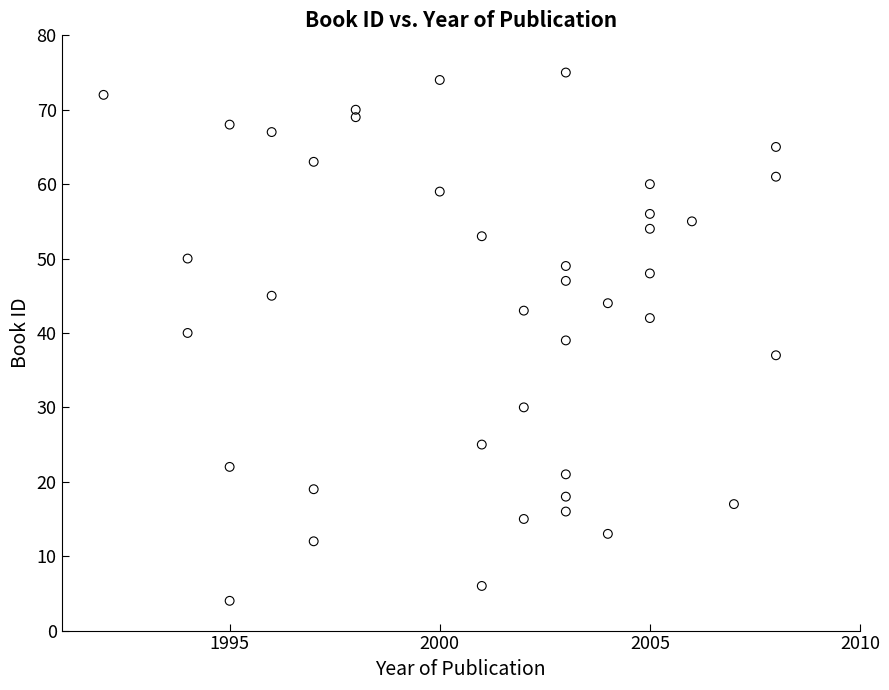

What is the range of Y values (max minus min)?

71